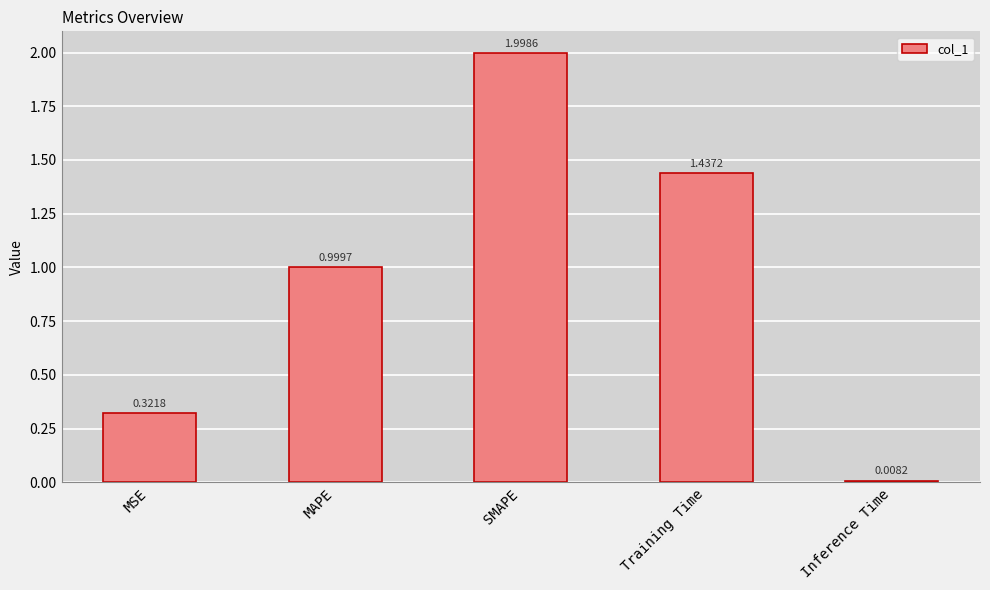

What is the label of the 2nd bar from the right?

Training Time